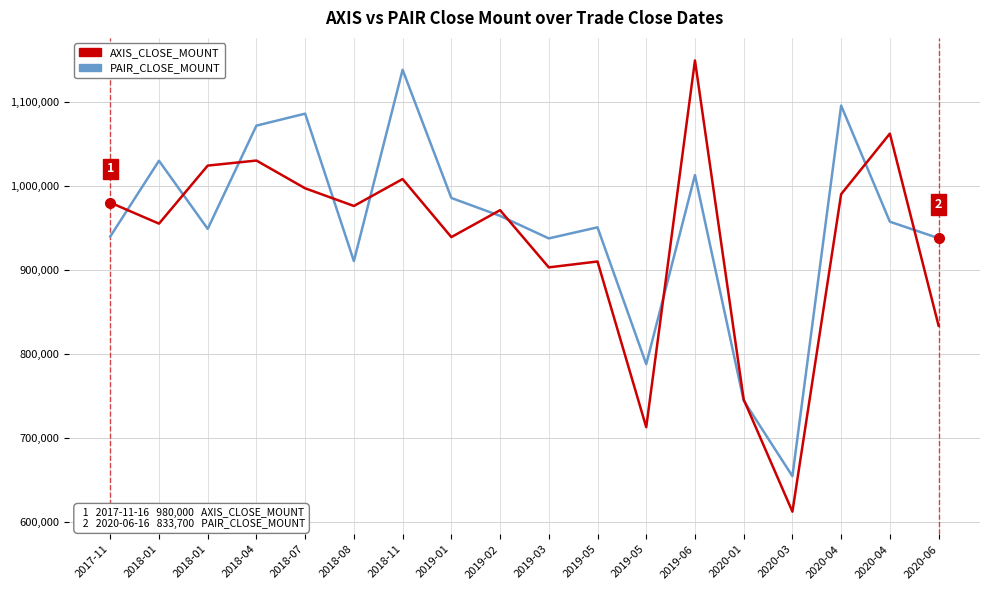

Reading left to right, extract all data points from this chart.

AXIS_CLOSE_MOUNT: 2017-11=980000.0	2018-01=955000.0	2018-01=1024000.0	2018-04=1030000.0	2018-07=997000.0	2018-08=976000.0	2018-11=1008000.0	2019-01=939000.0	2019-02=971000.0	2019-03=903000.0	2019-05=910000.0	2019-05=713000.0	2019-06=1149000.0	2020-01=746000.0	2020-03=612600.0	2020-04=990000.0	2020-04=1062000.0	2020-06=833700.0
PAIR_CLOSE_MOUNT: 2017-11=939680.0	2018-01=1029750.0	2018-01=948780.0	2018-04=1071510.0	2018-07=1085760.0	2018-08=910500.0	2018-11=1137910.0	2019-01=985530.0	2019-02=964250.0	2019-03=937460.0	2019-05=950600.0	2019-05=787950.0	2019-06=1012690.0	2020-01=744640.0	2020-03=654780.0	2020-04=1095360.0	2020-04=957300.0	2020-06=937680.0